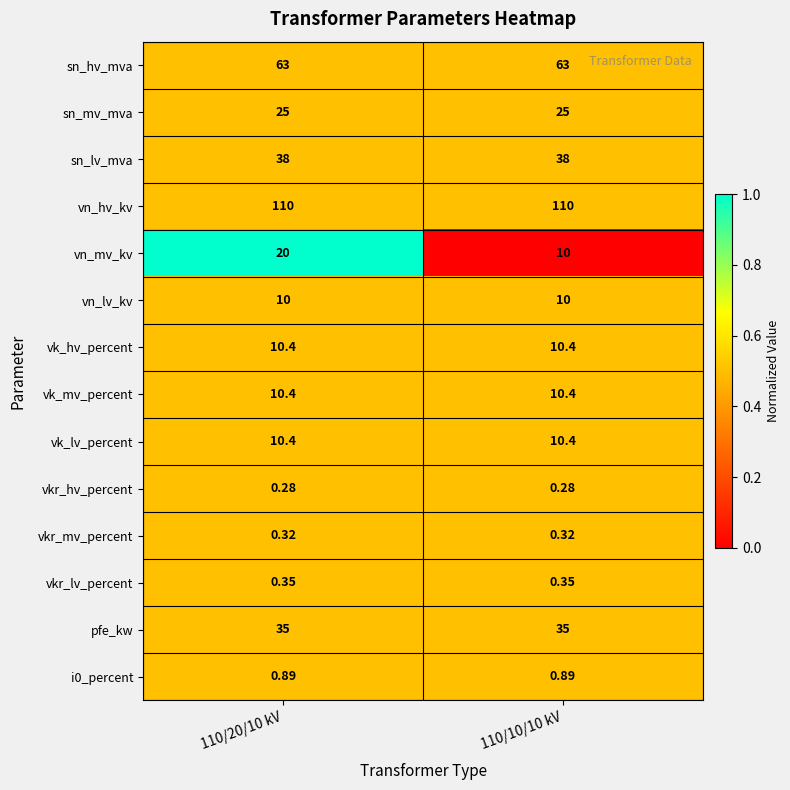

What is the difference between the highest and lowest values at 110/20/10 kV?

109.7